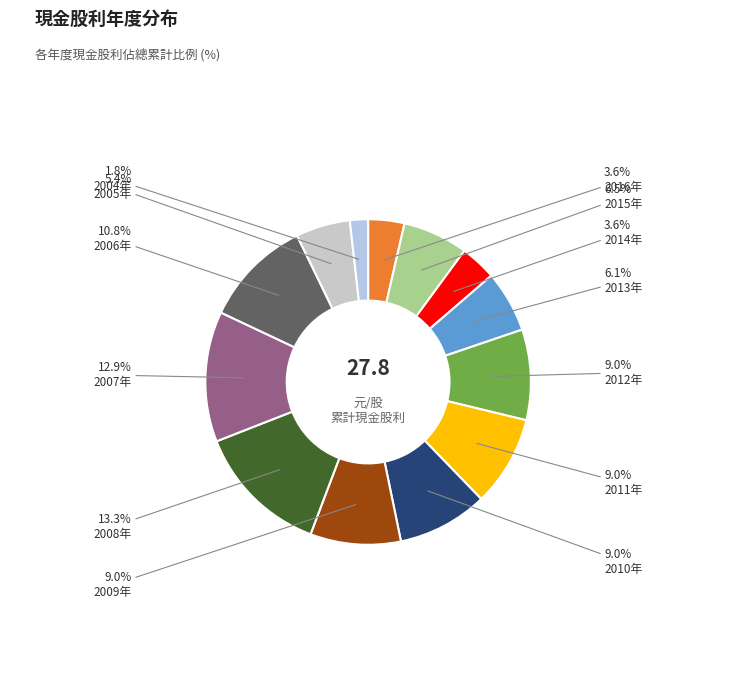

Is there a majority slice in this chart?

No